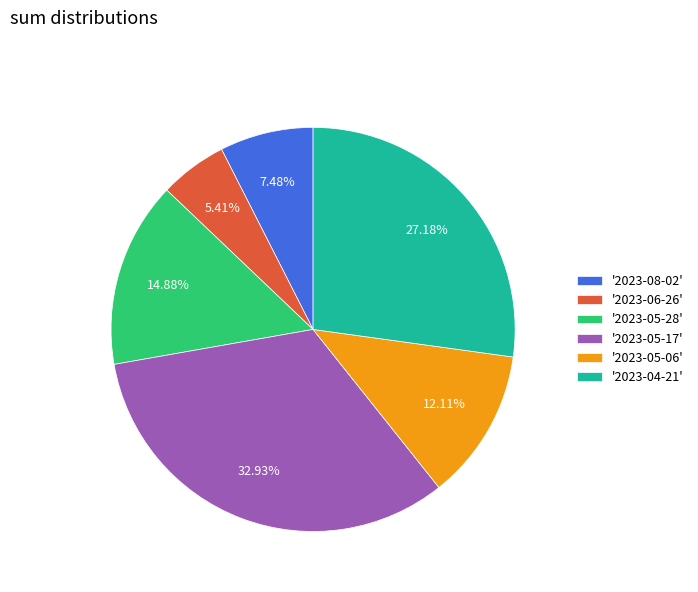

Is there any slice that represents more than half of the pie?

No